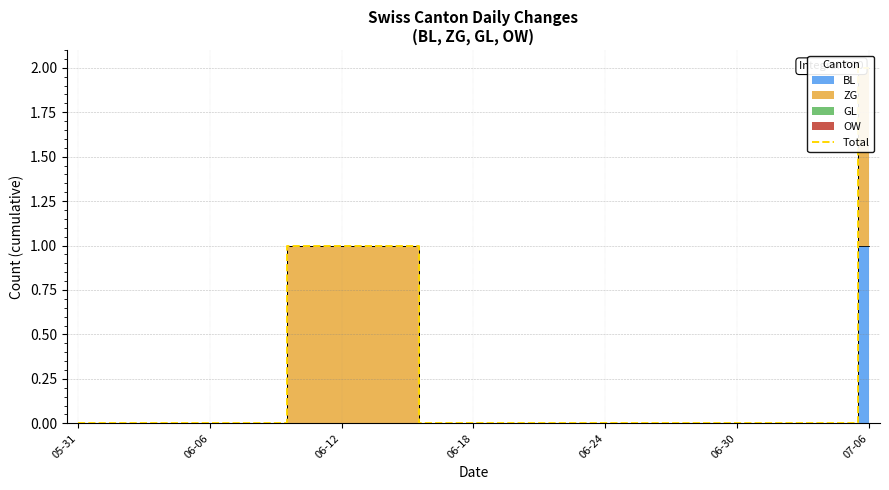

How many values are above zero?

7